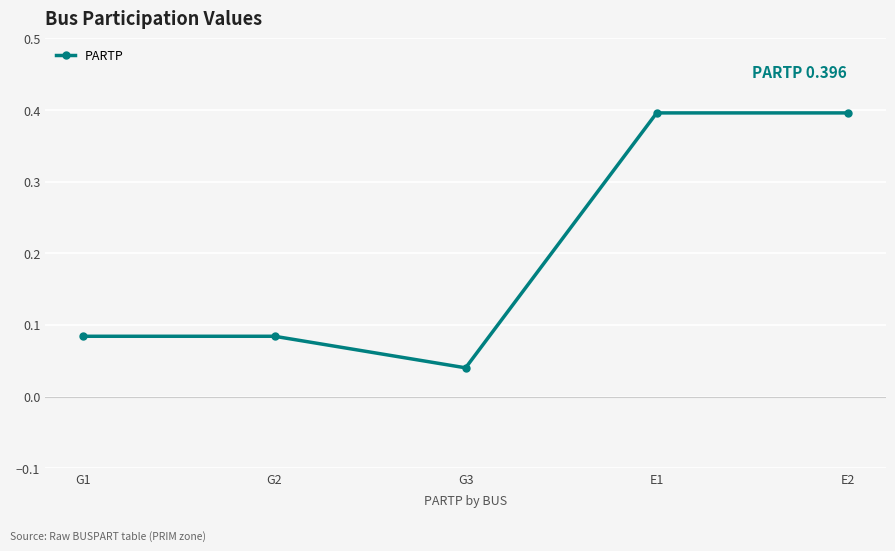

What is the label of the 3rd point from the left?

G3